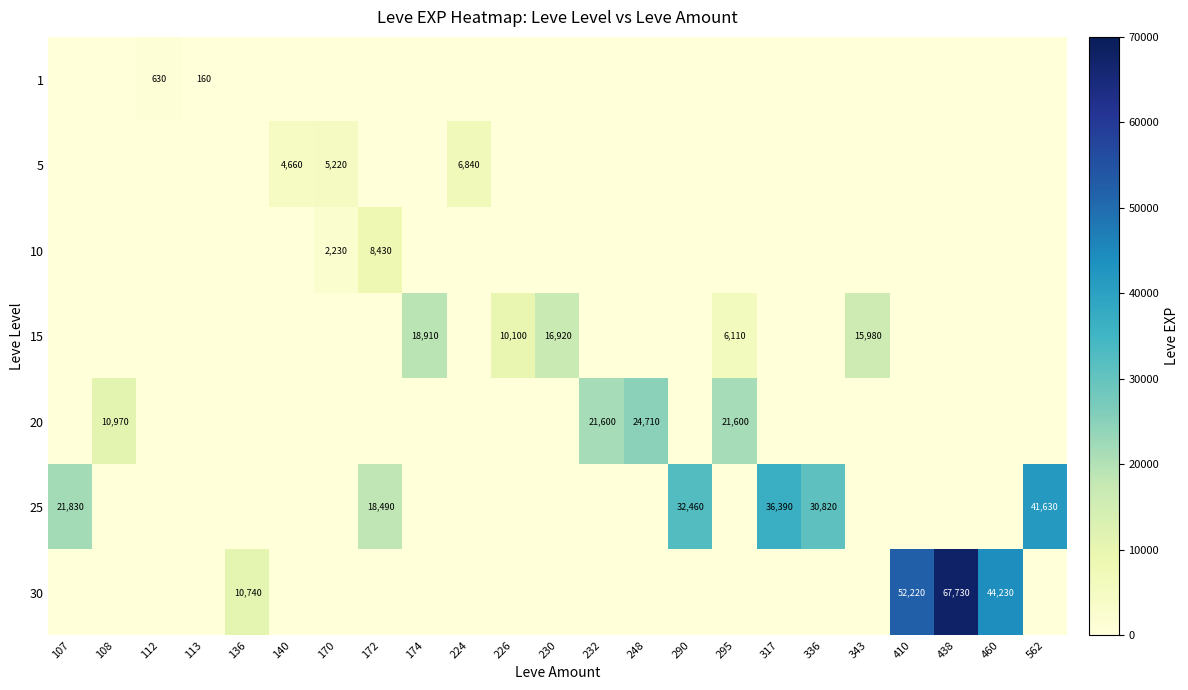

The value of 30 at 438 is 67730. True or false?

True